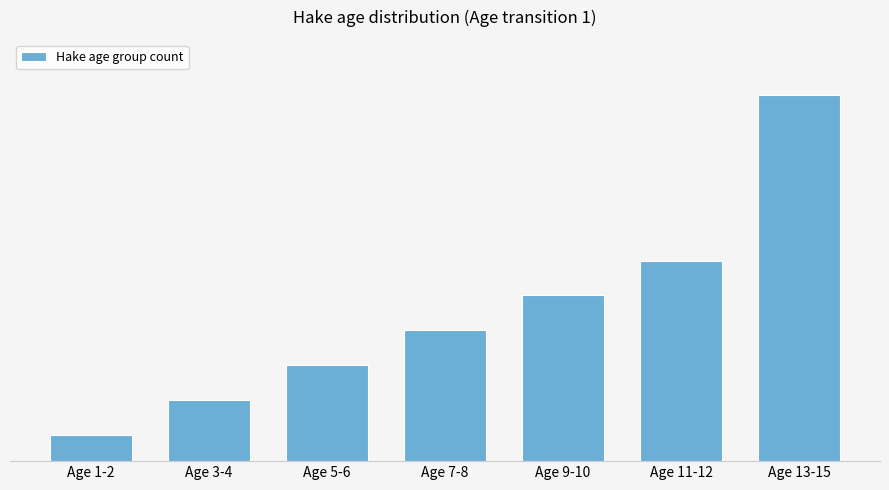

Approximately how many times larger is the value at Age 7-8 compared to Age 3-4?

2.1